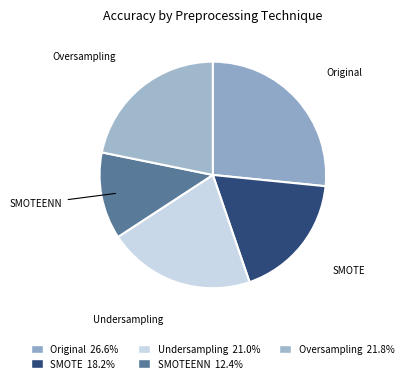

Does any single category account for the majority?

No